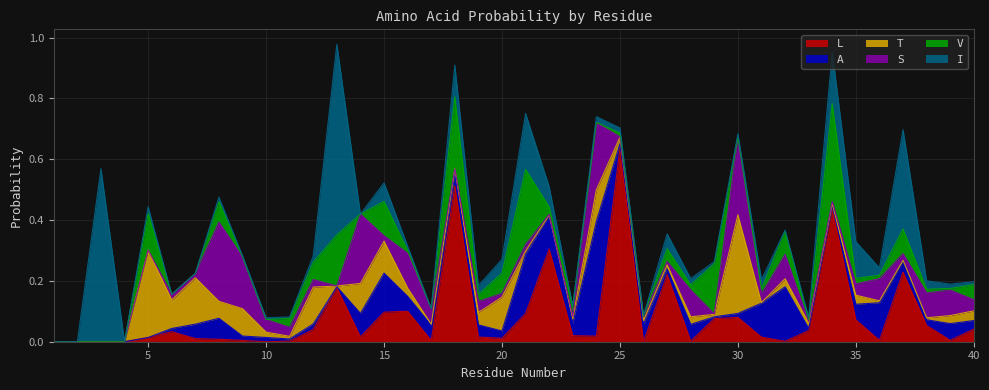

What is the average value of the S series?

0.1